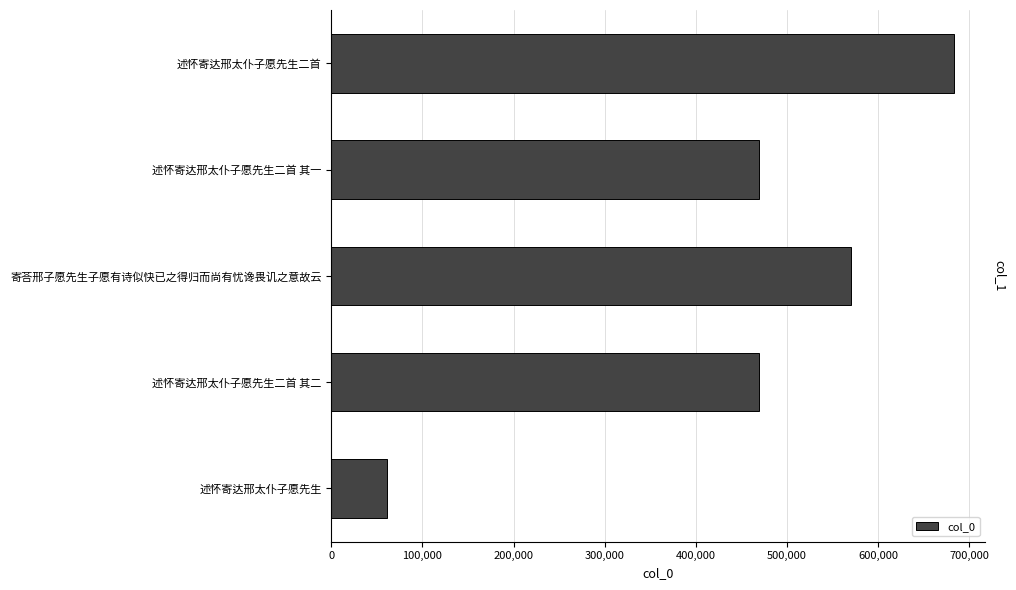

What is the greatest value displayed?

683175